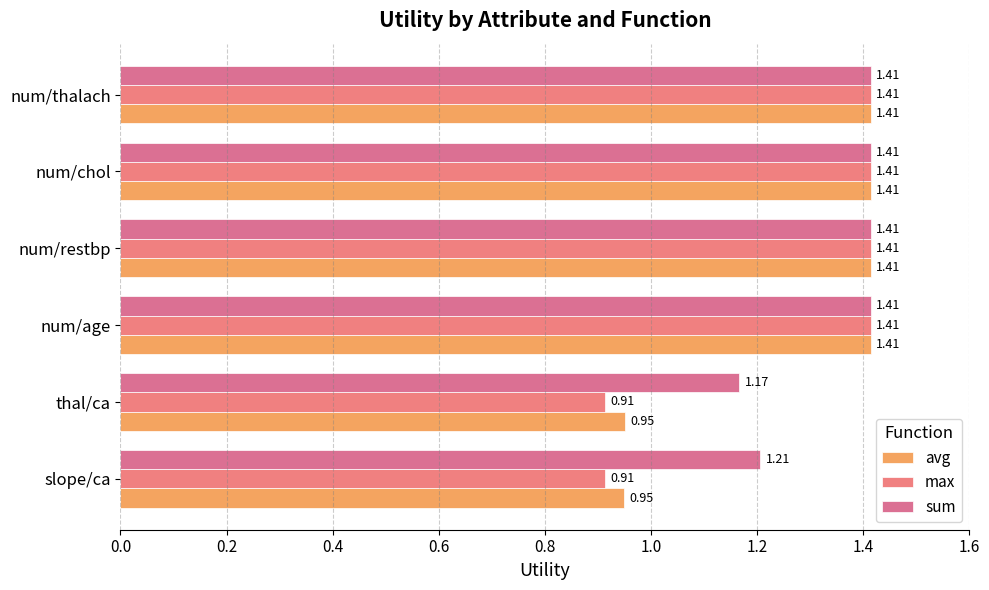

How many data points in avg are less than 1?

2